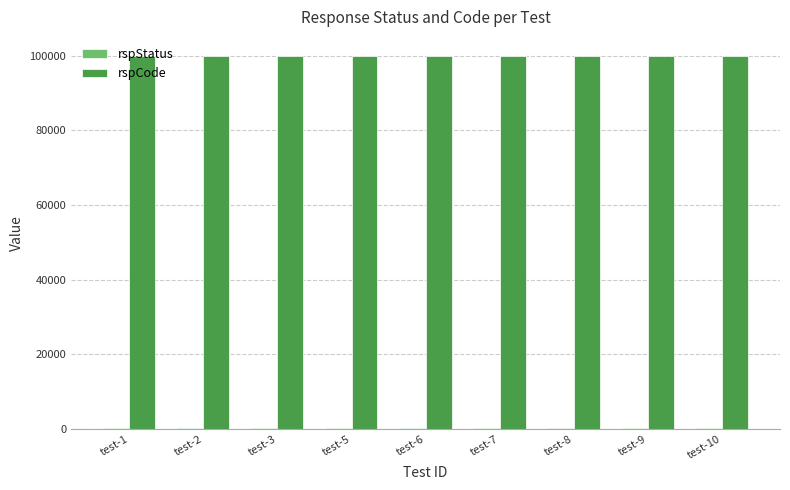

The value of rspCode at test-9 is 20930. True or false?

False